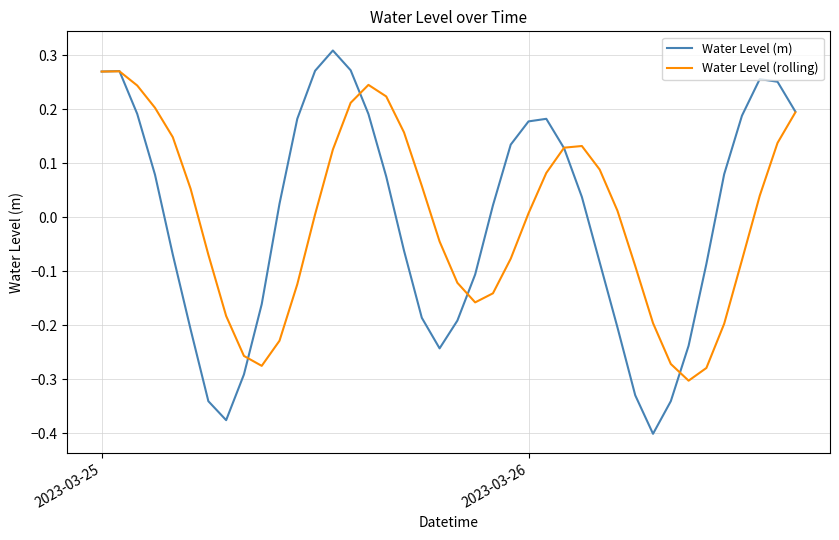

How many distinct data groups are displayed?

2